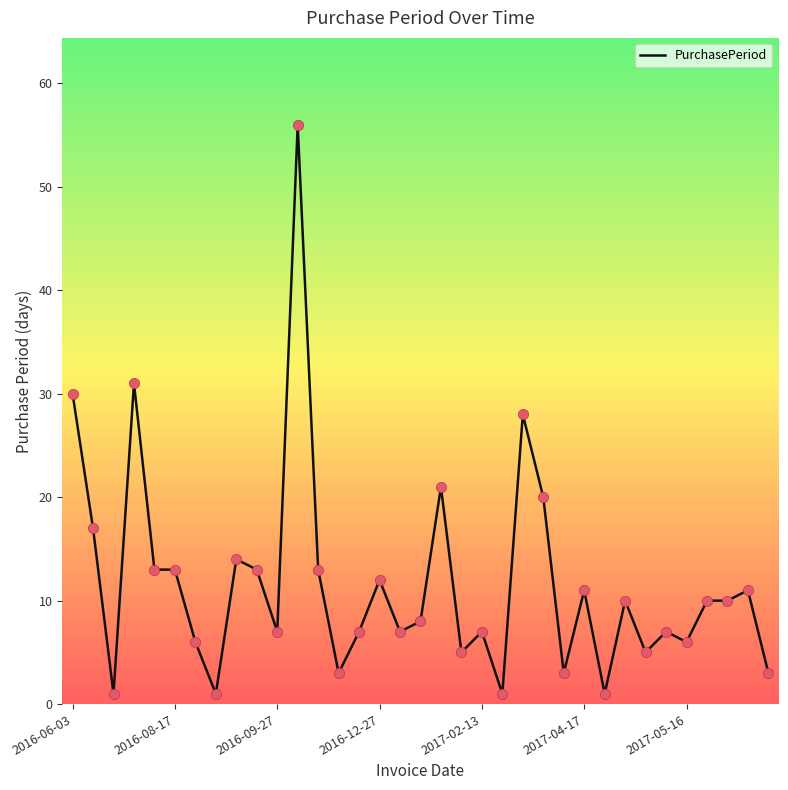

What is the difference between the maximum and minimum values?

55